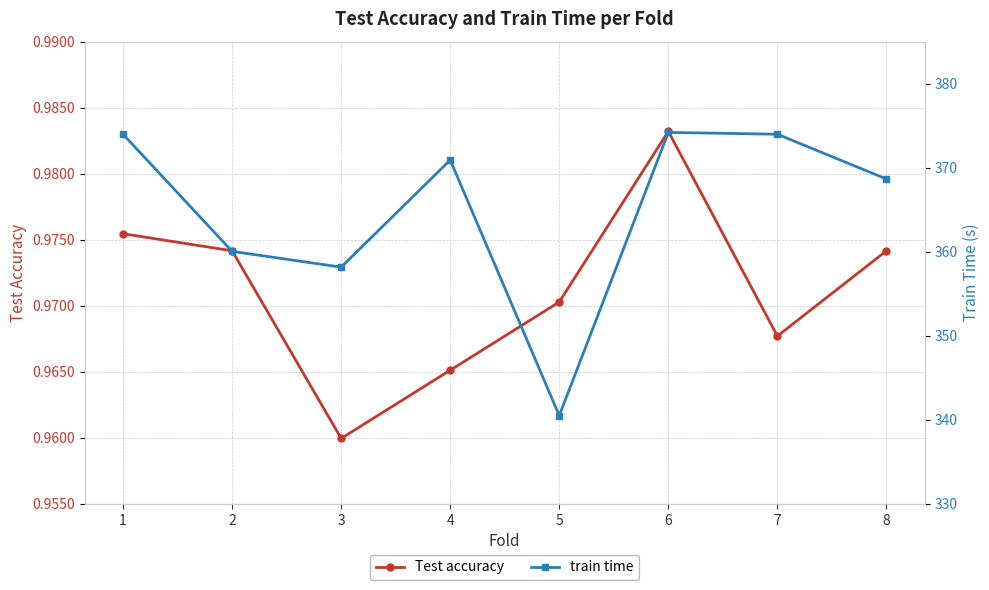

Which category has the highest value in the train time series?

6